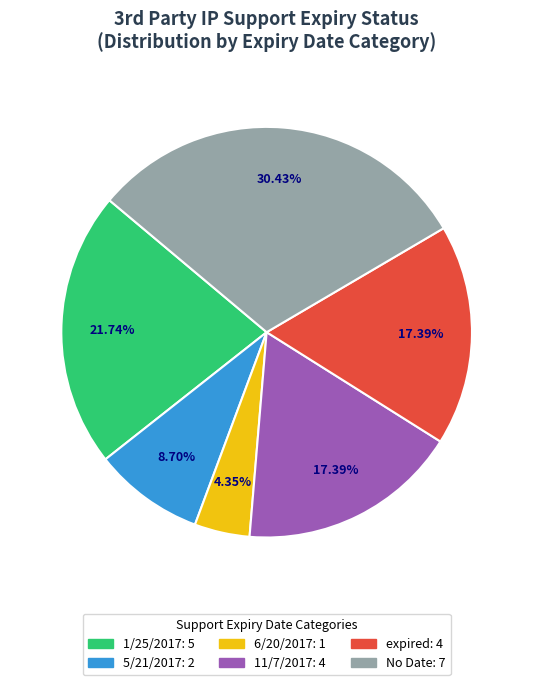

To the nearest percent, what portion does 6/20/2017 represent?

4%